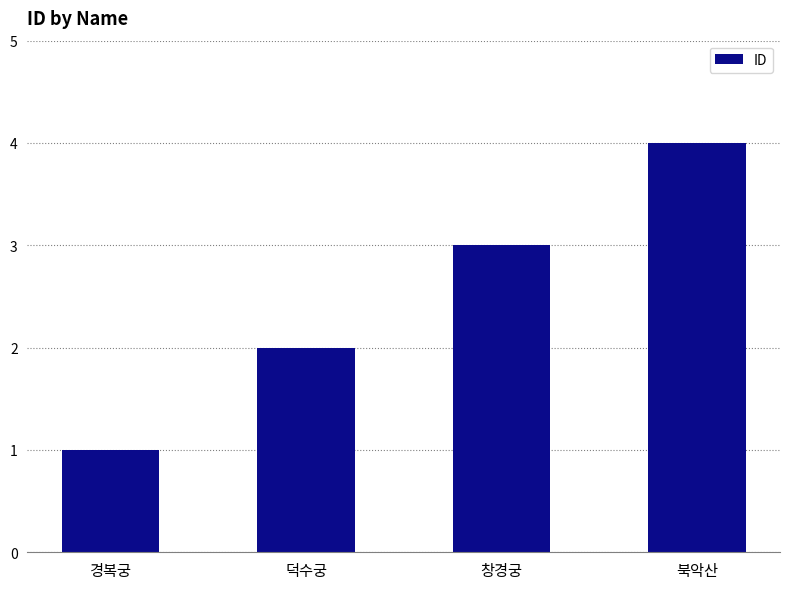

Count the values in the range 2 to 4.

3